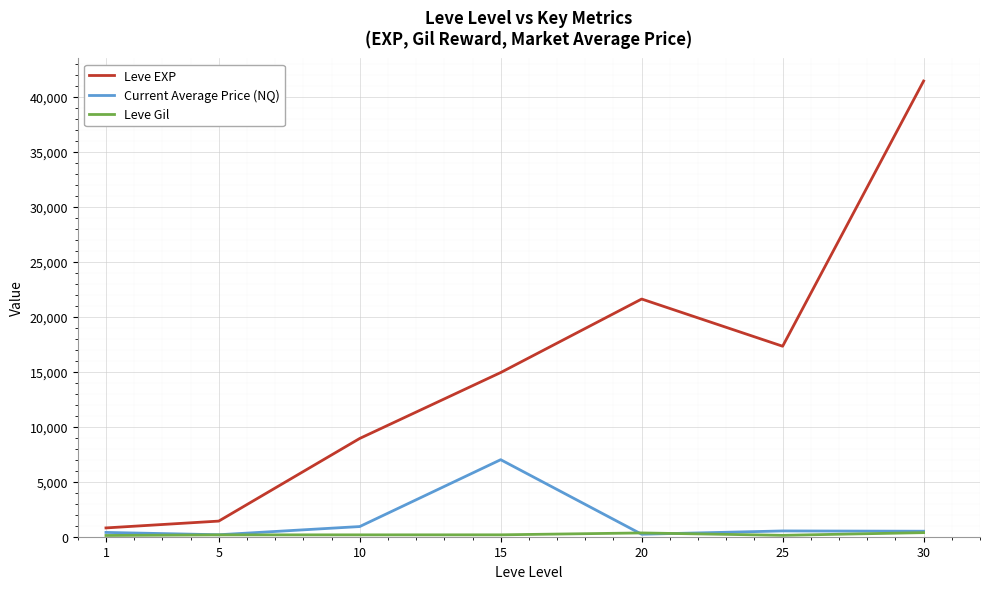

Which series has the largest total across all categories?

Leve EXP